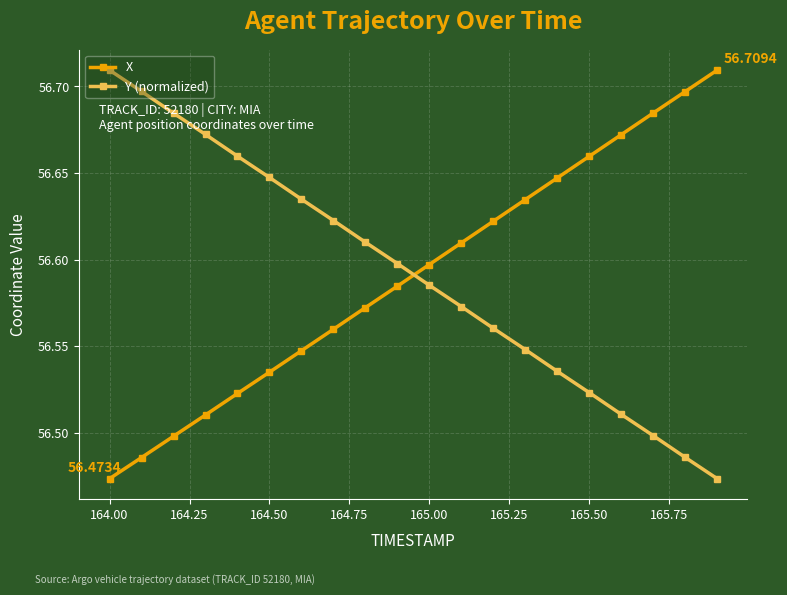

True or false: X has more than 1 points higher than both neighbors.

False